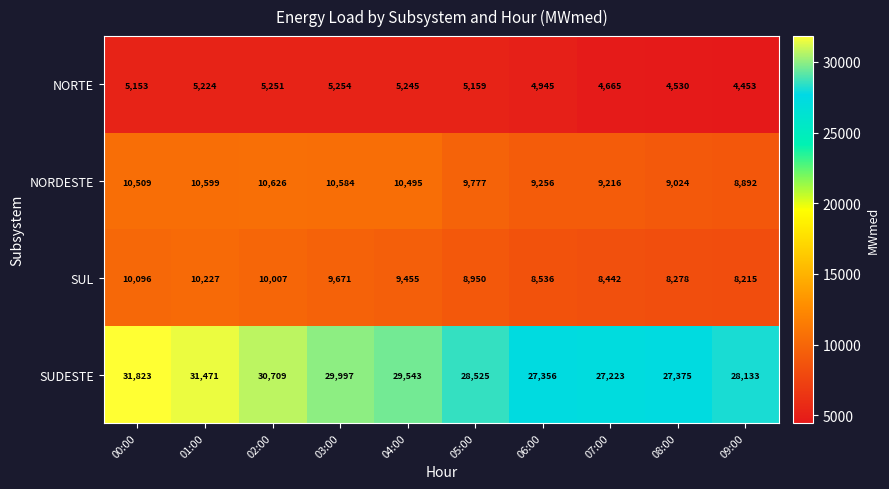

Which series has the largest total across all categories?

SUDESTE